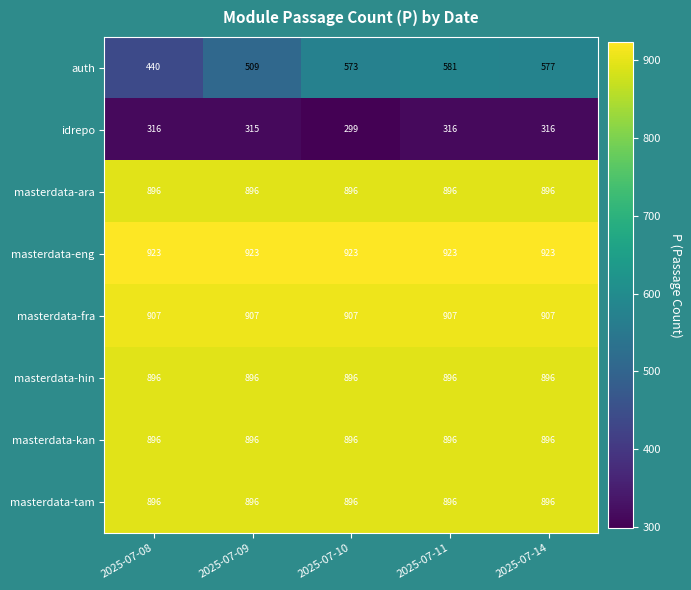

Which label corresponds to the smallest value in the chart?

2025-07-10